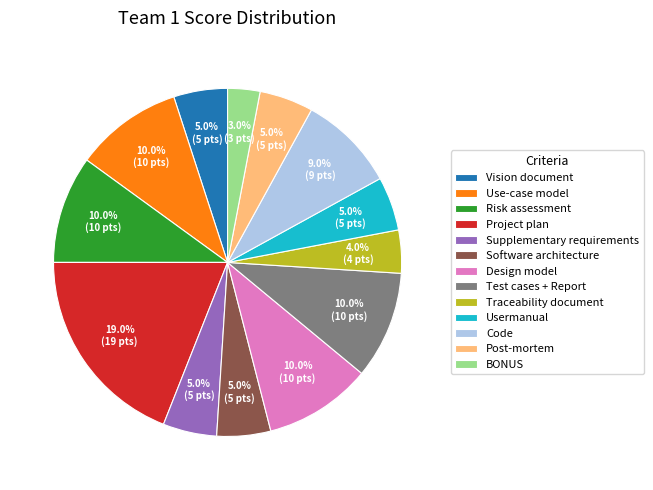

What is the smallest slice in the pie chart?

BONUS